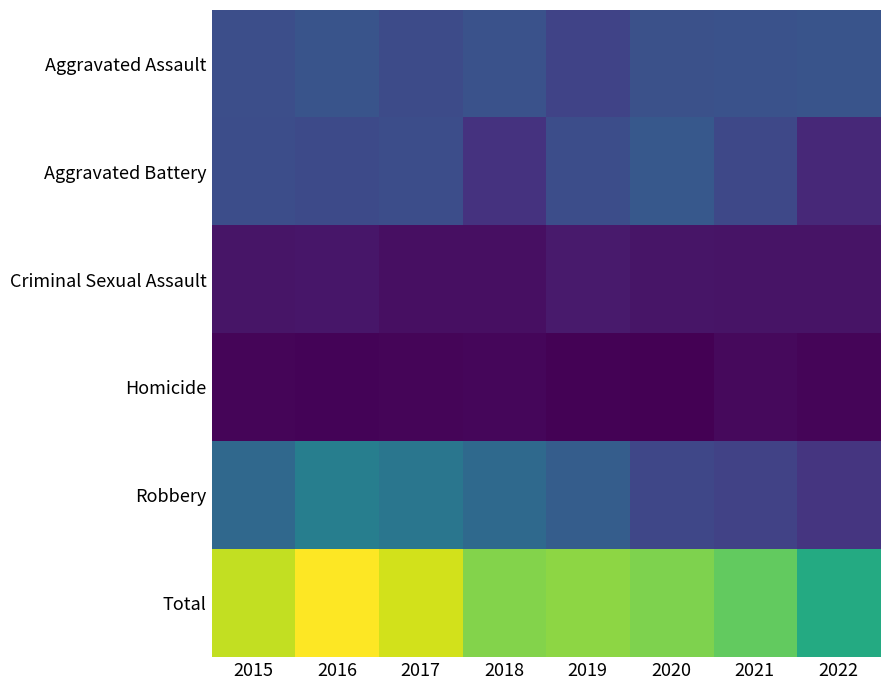

Between 2016 and 2022, which series saw the biggest shift?

Total